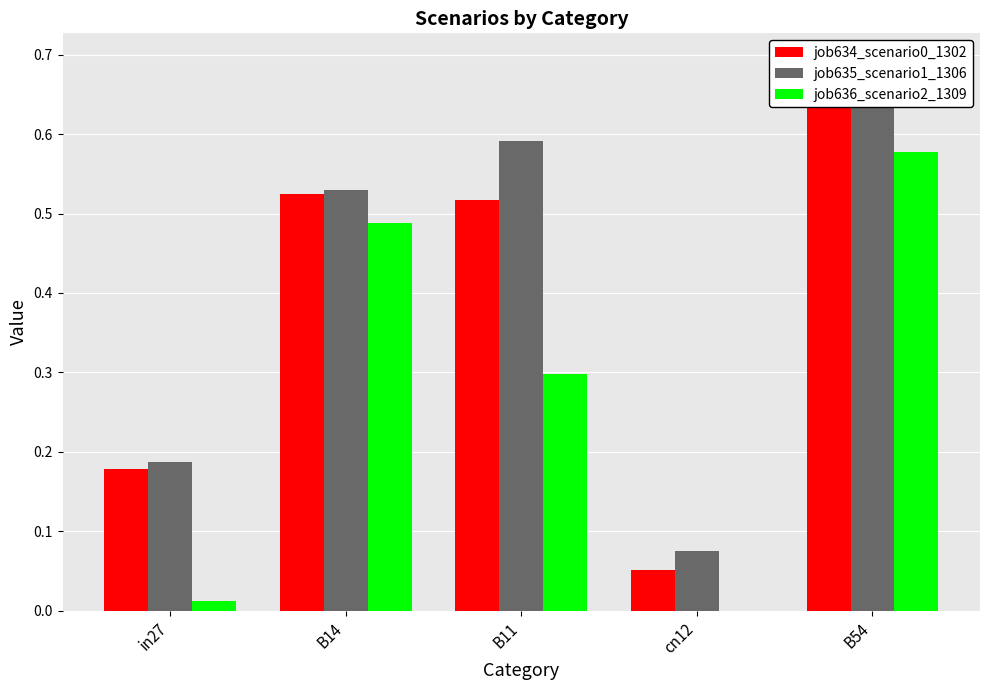

Rank the series at B11 from lowest to highest value.

job636_scenario2_1309, job634_scenario0_1302, job635_scenario1_1306